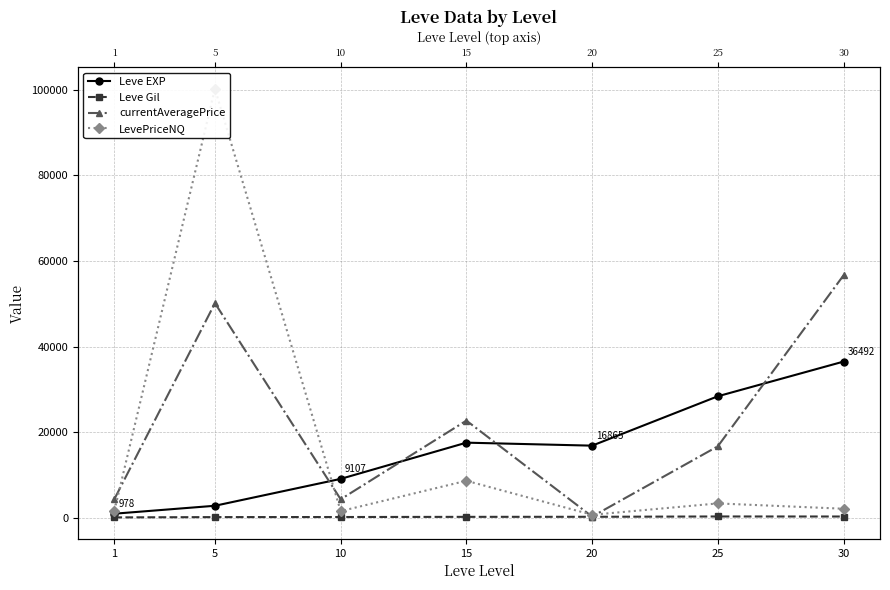

Reading left to right, list all the values displayed in this chart.

Leve EXP: 1=977.5	5=2830.0	10=9106.7	15=17563.3	20=16865.0	25=28393.3	30=36492.5
Leve Gil: 1=113.5	5=182.2	10=202.8	15=241.3	20=257.0	25=329.7	30=320.8
currentAveragePrice: 1=4385.4	5=50131.2	10=4341.5	15=22713.8	20=309.1	25=16710.4	30=56631.8
LevePriceNQ: 1=1674.6	5=100189.6	10=1574.0	15=8666.7	20=725.6	25=3376.6	30=2137.7